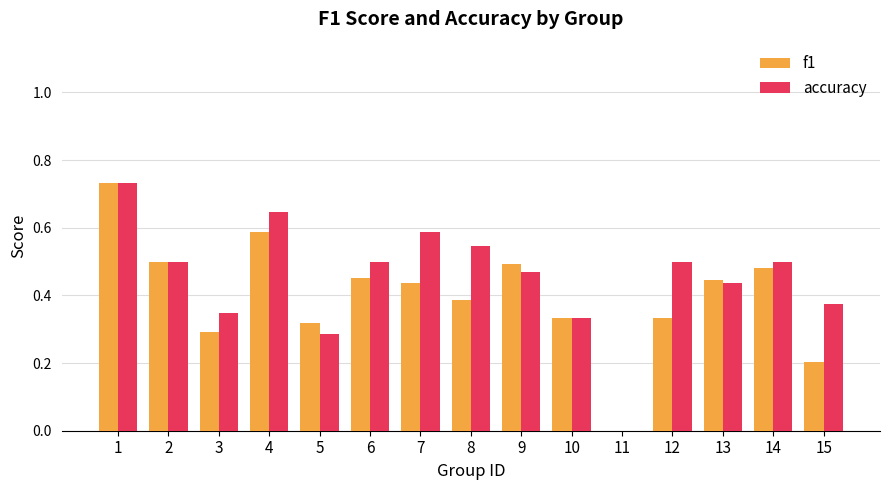

The value of accuracy at 4 is 0.2. True or false?

False